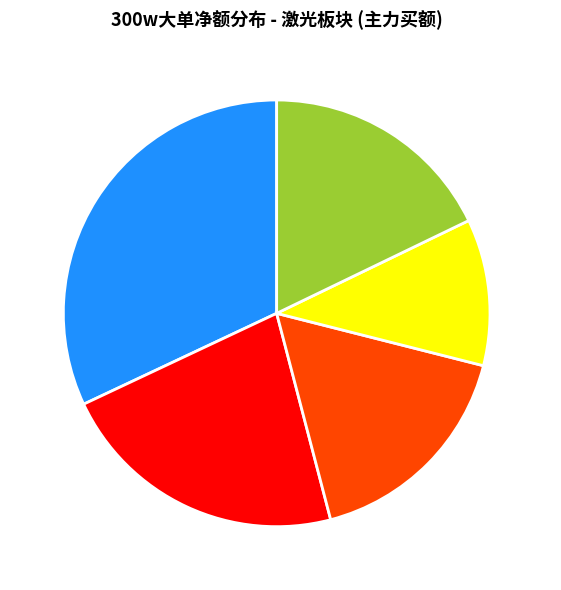

Which slice is the smallest?

机器人